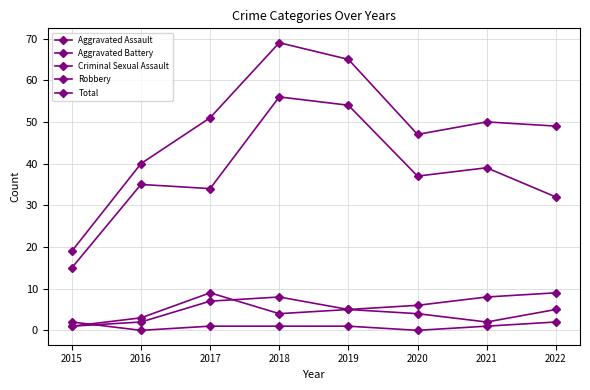

Which label corresponds to the smallest value in the chart?

2016